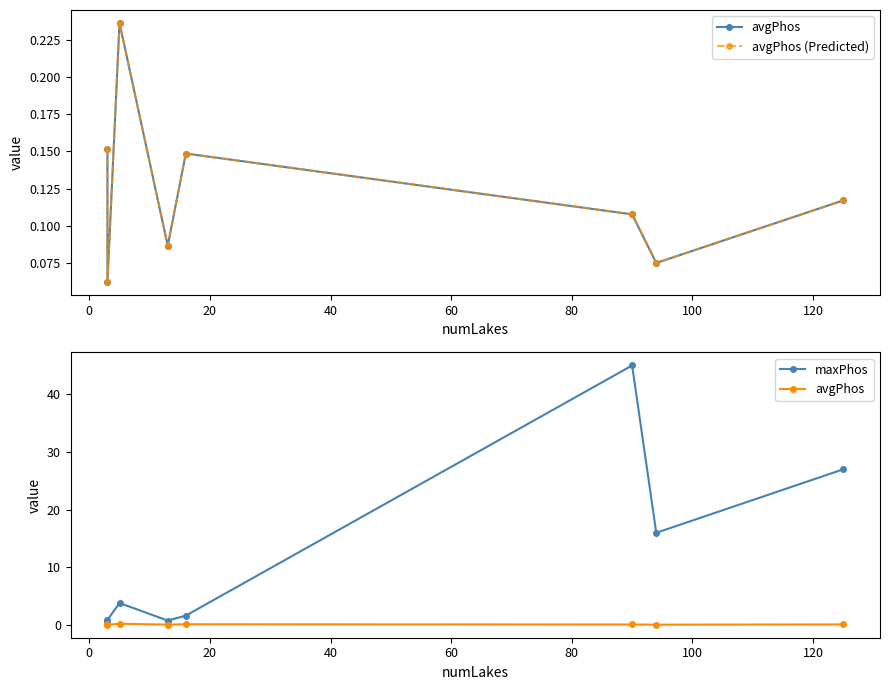

The maxPhos series shows 9.2 at 100. True or false?

False